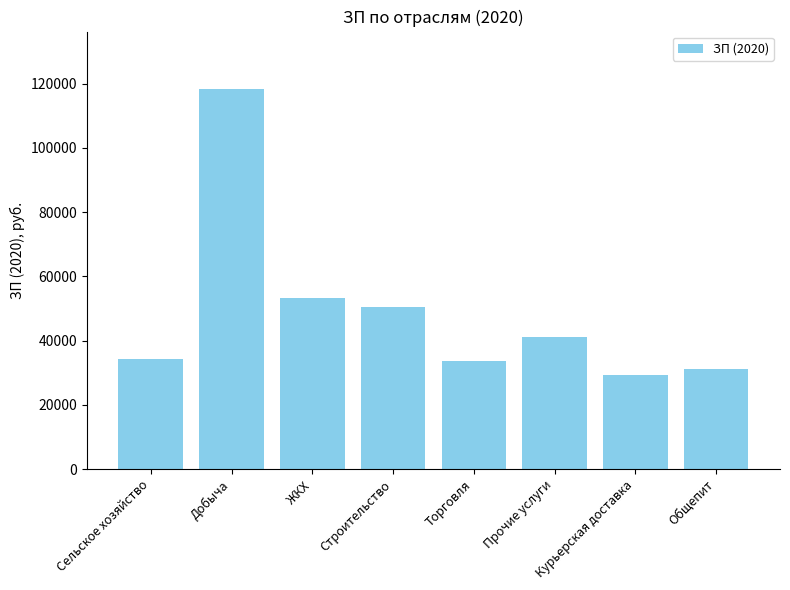

What is the sum of all values?

391856